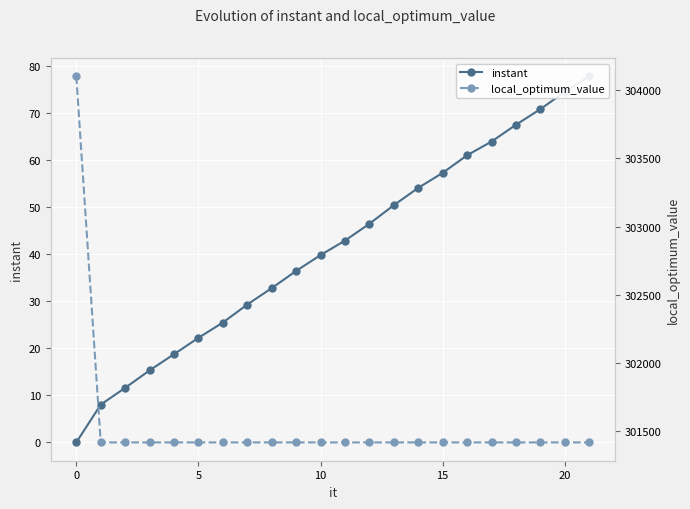

True or false: instant and local_optimum_value cross at least once.

False